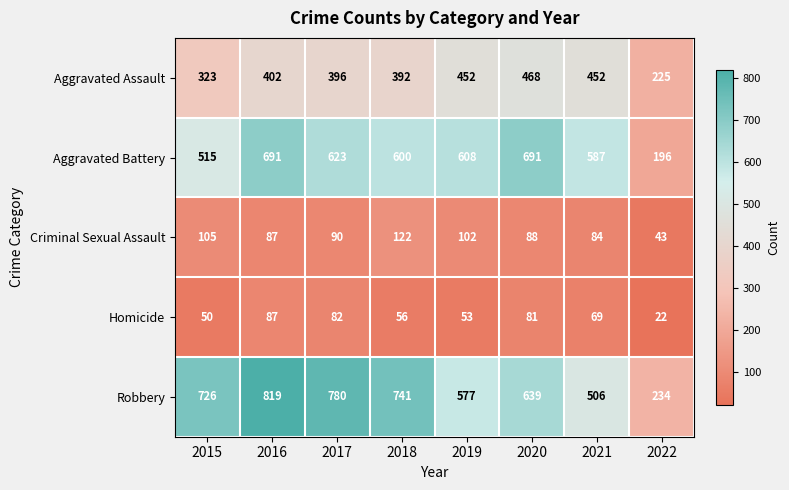

What is the difference between the second highest and second lowest values in the Homicide series?

32